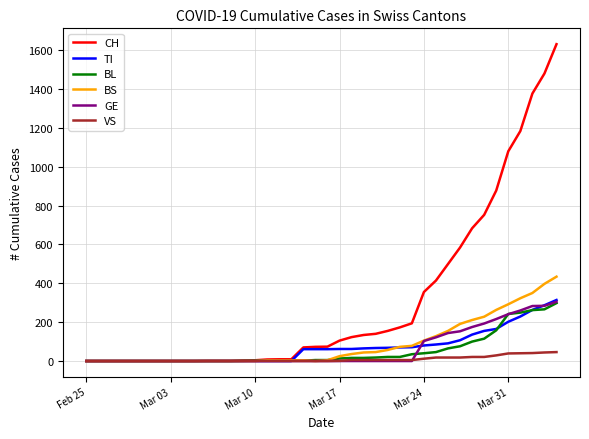

What is the maximum value for TI?

314